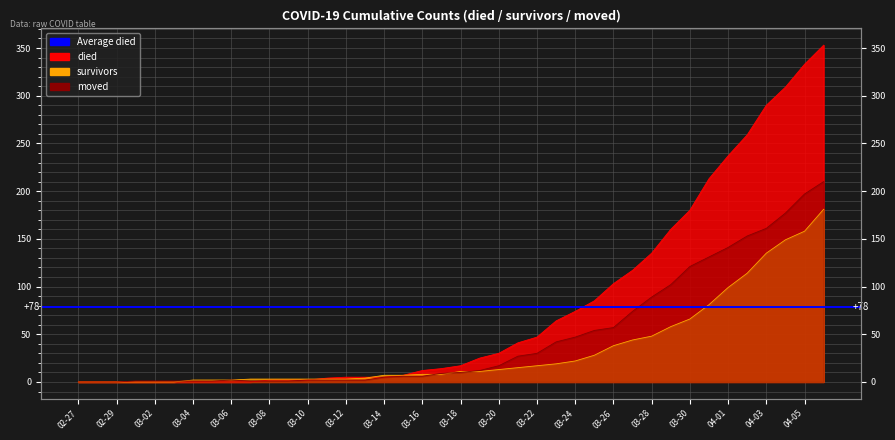

At 02-29, list the series in order from largest to smallest.

died, survivors, moved